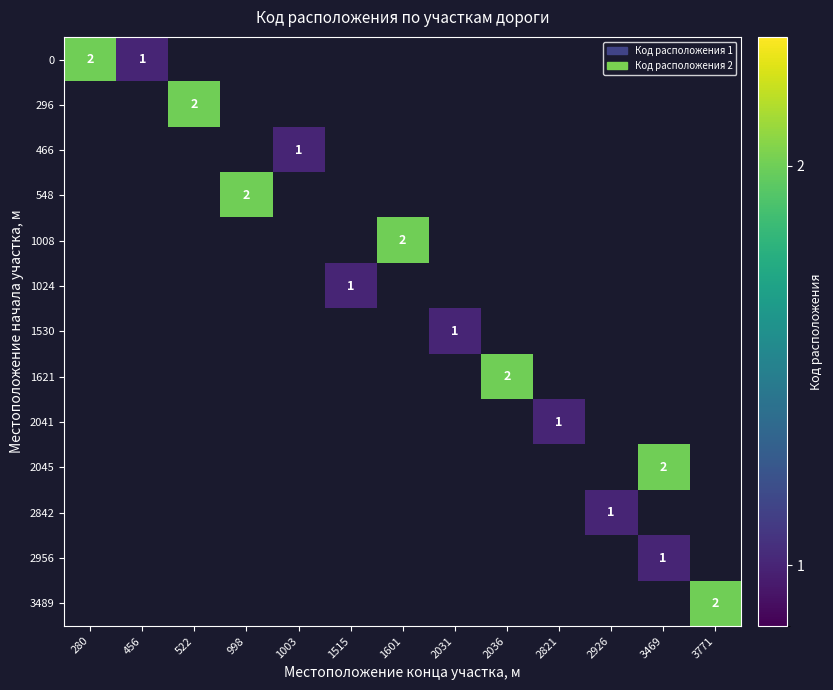

Between 998 and 2926, which is larger?

998